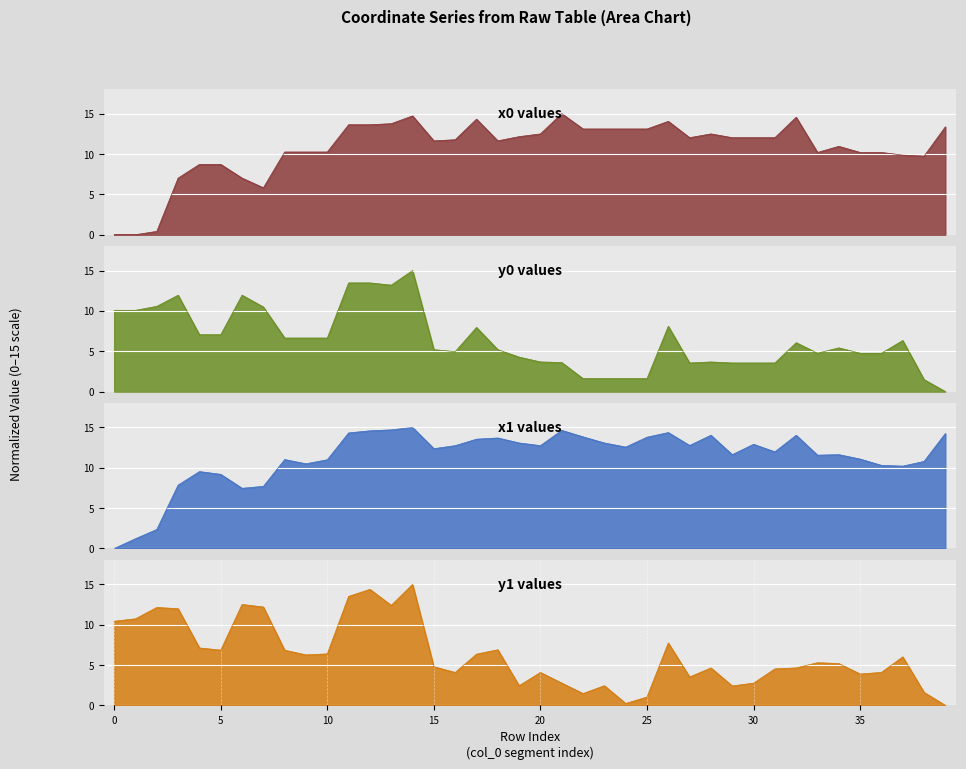

What is the sum of the x0 values at 21 and 22?

28.1